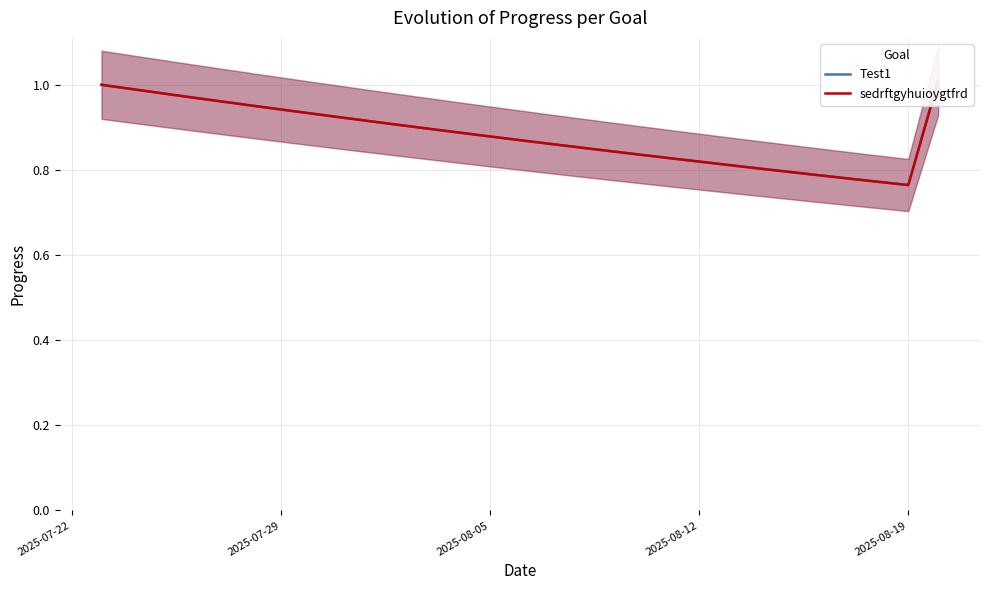

True or false: Test1 and sedrftgyhuioygtfrd intersect in this chart.

False